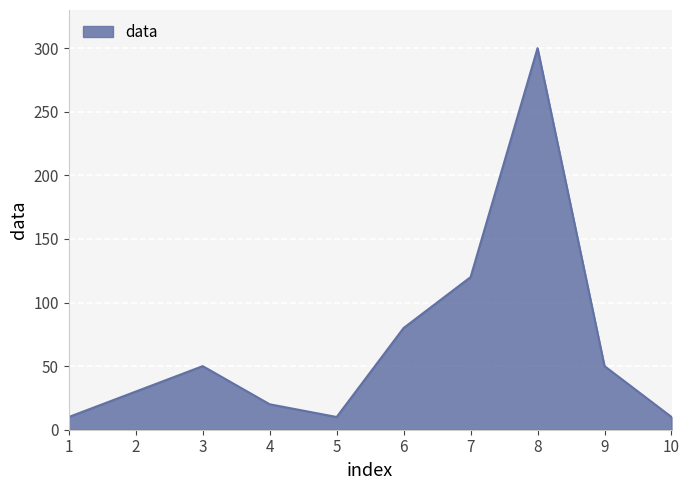

At which category does the chart reach its peak across all series?

8